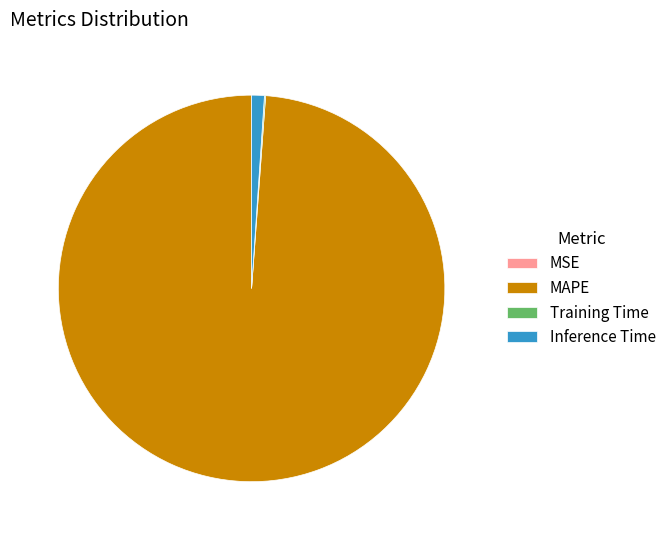

The Inference Time slice represents 12% of the pie. True or false?

False